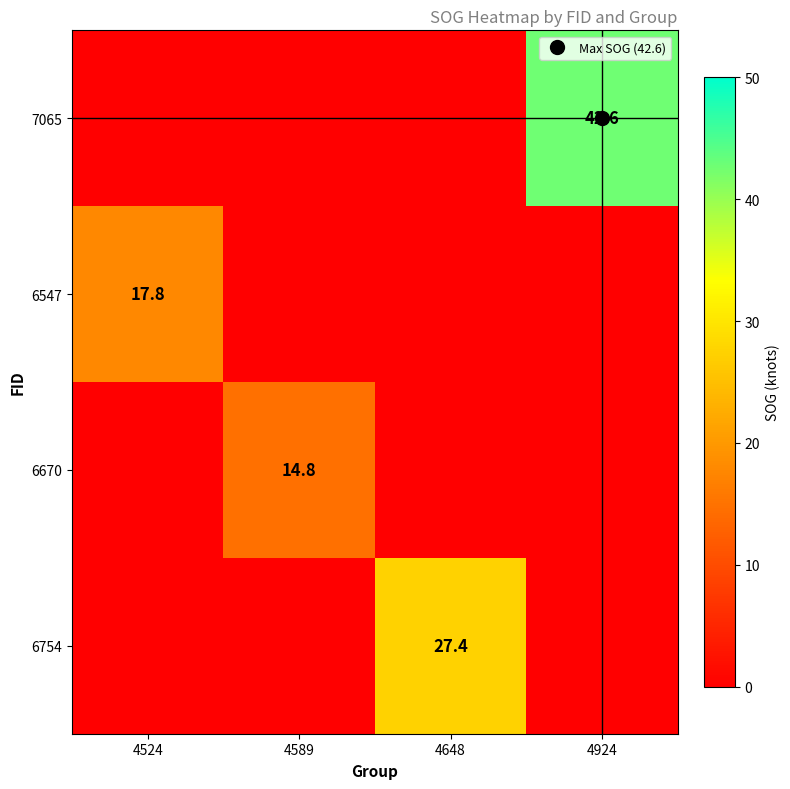

What is the difference between the 6670 values at 4648 and 4589?

14.8